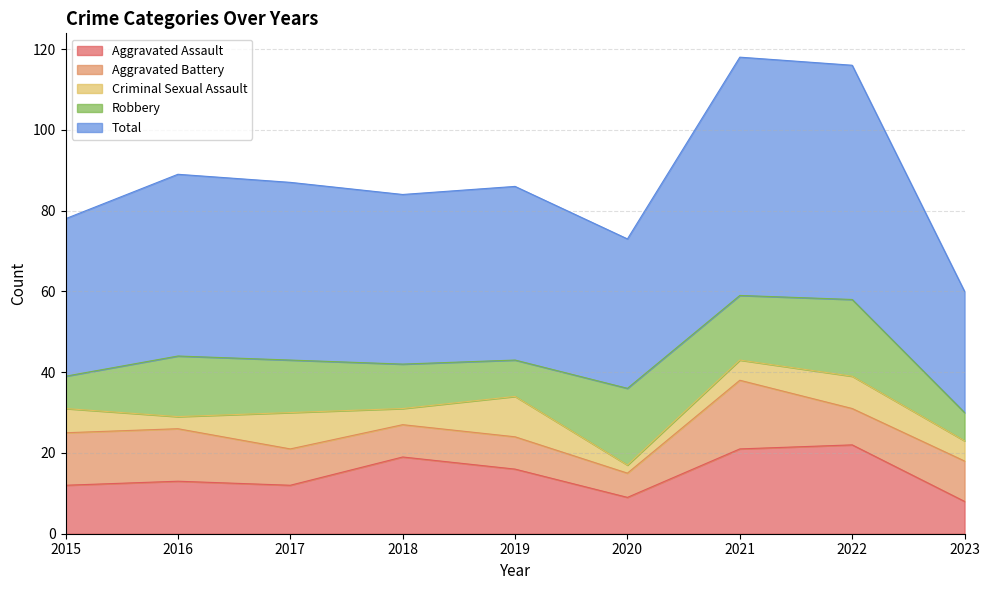

The value of Robbery at 2023 is 7. True or false?

True